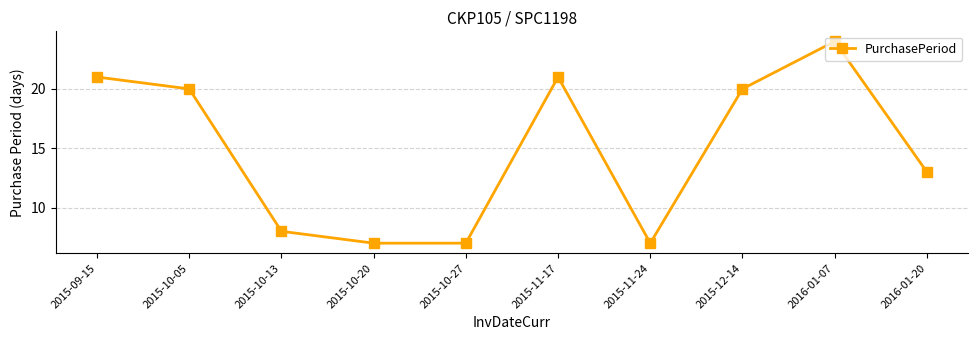

What is the maximum value shown in the chart?

24